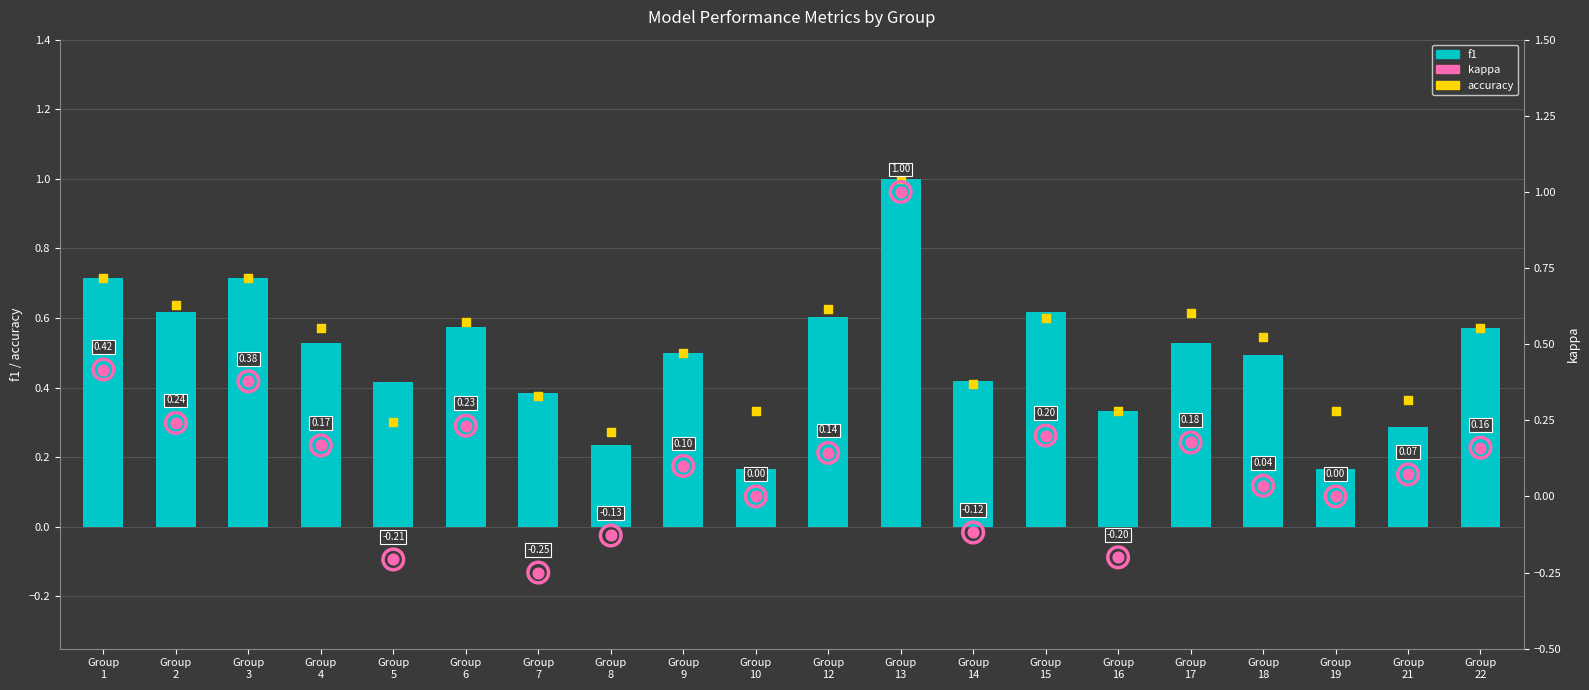

Which series contains the highest Y value?

f1